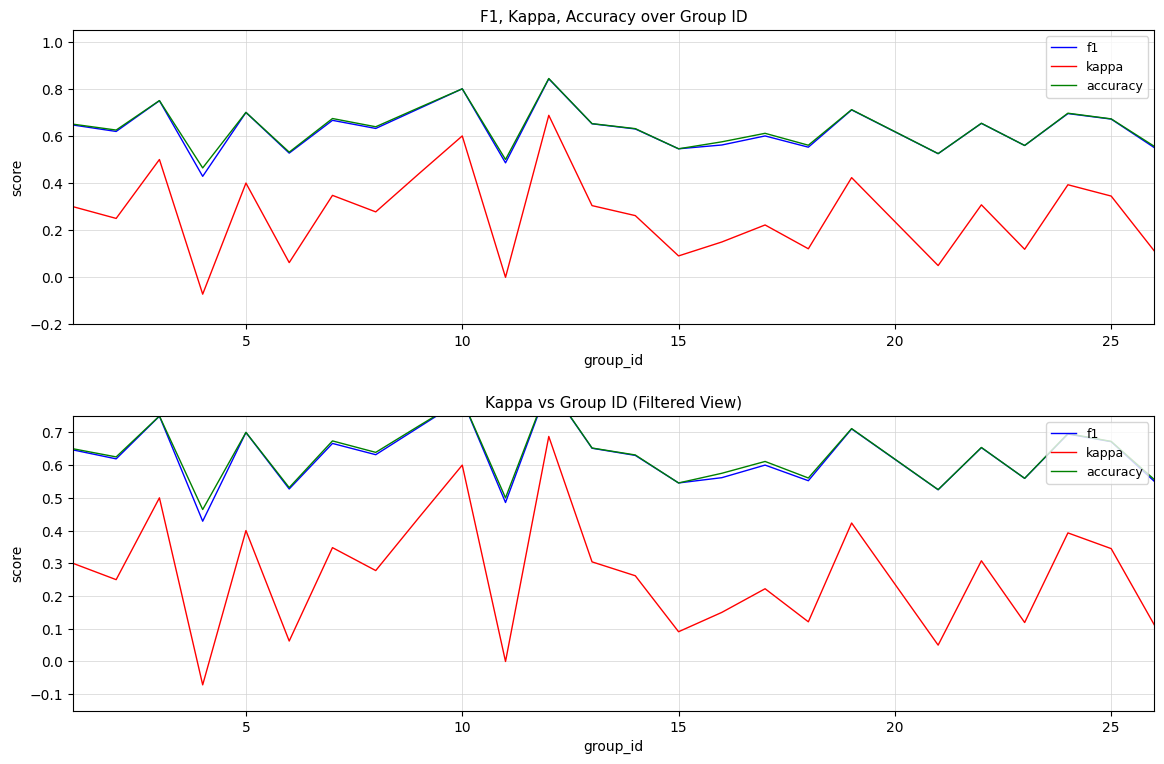

How many interior local valleys does the kappa series have?

9